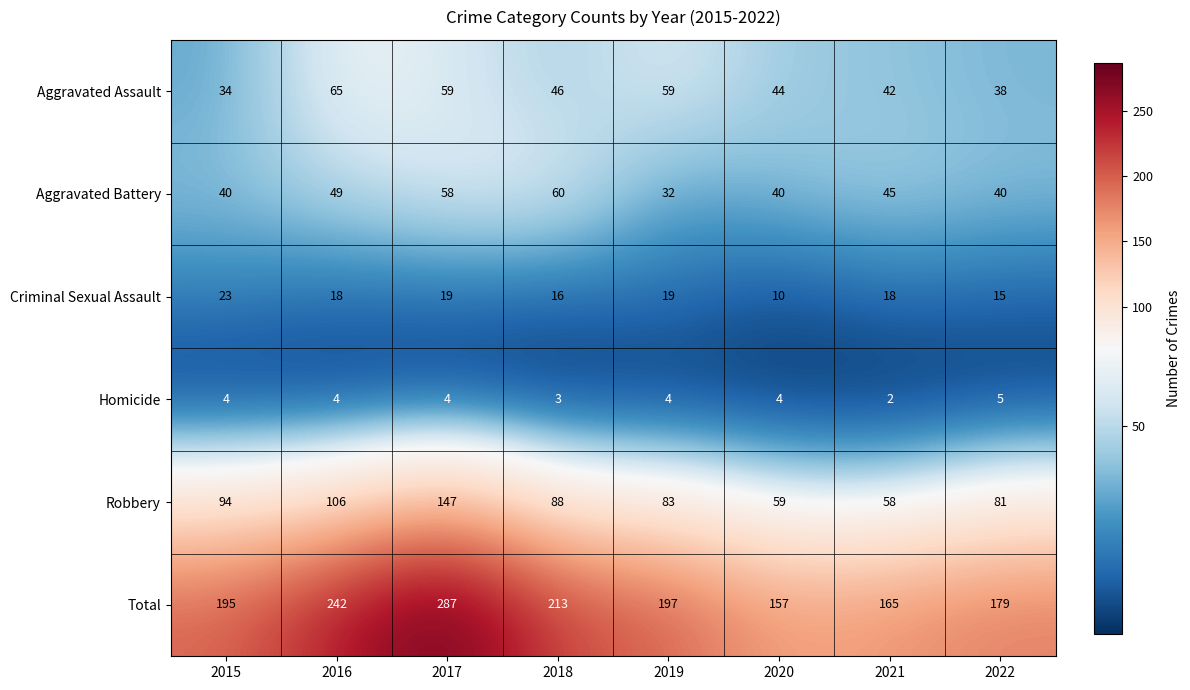

What is the minimum value for Criminal Sexual Assault?

10